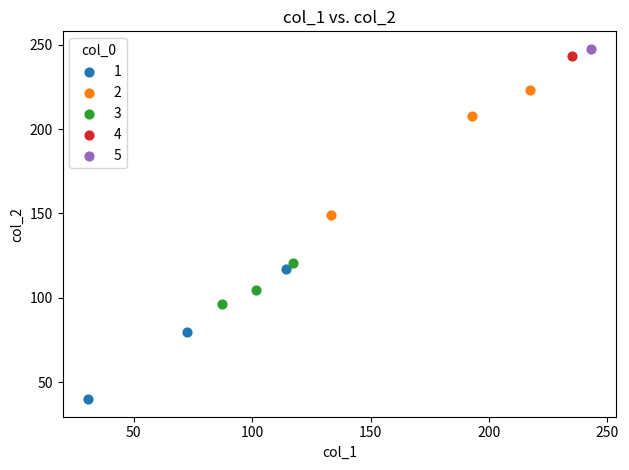

What are all the series names shown in the legend?

1, 2, 3, 4, 5